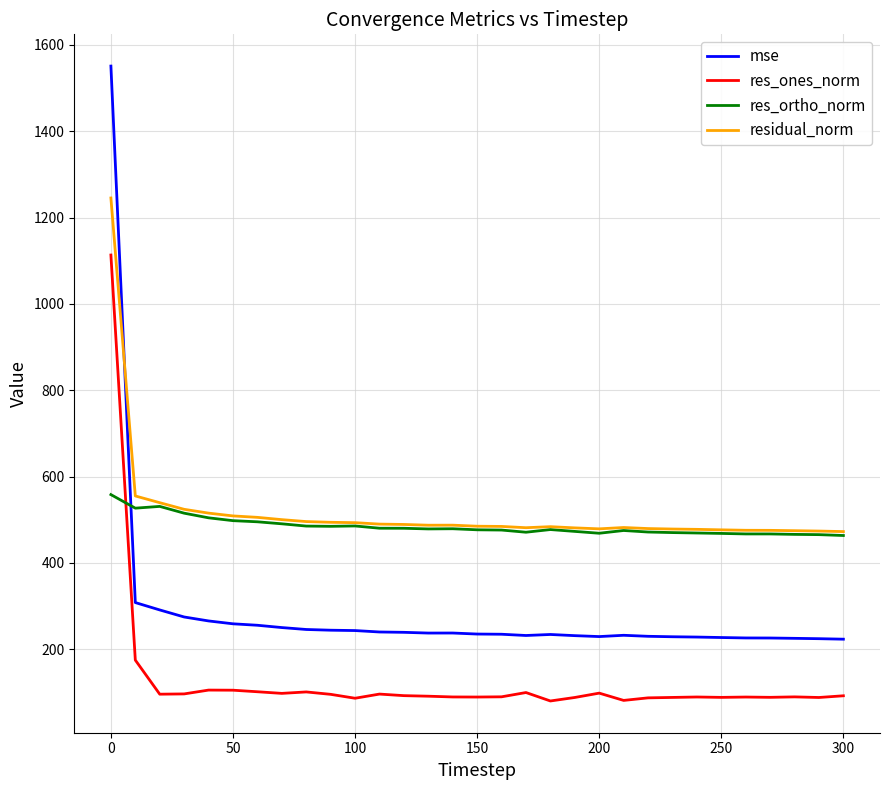

Rank the series by their maximum value, from lowest to highest.

res_ortho_norm, res_ones_norm, residual_norm, mse